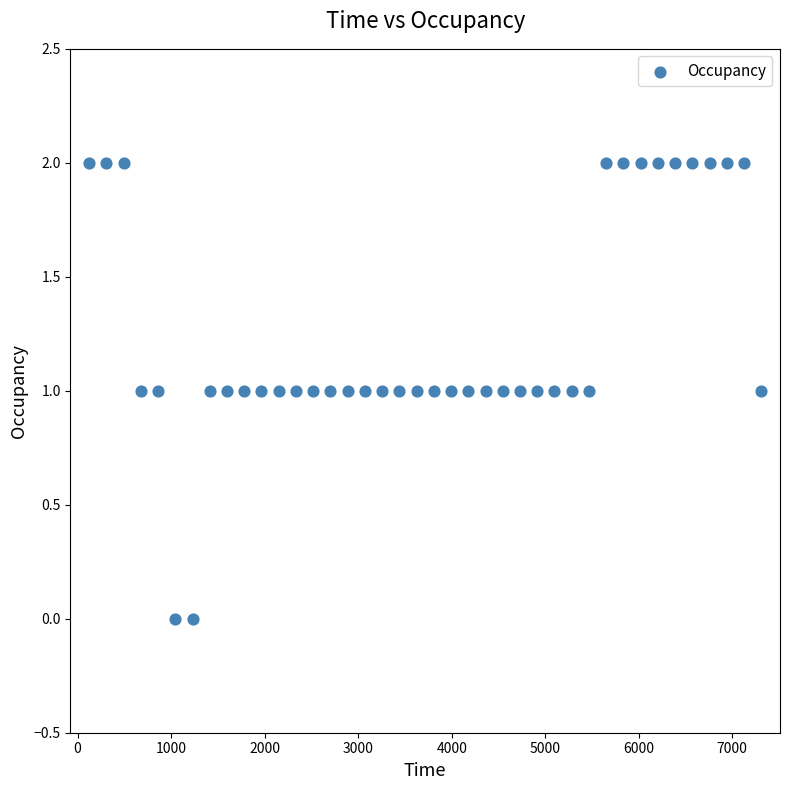

Count the number of points in this scatter plot.

40